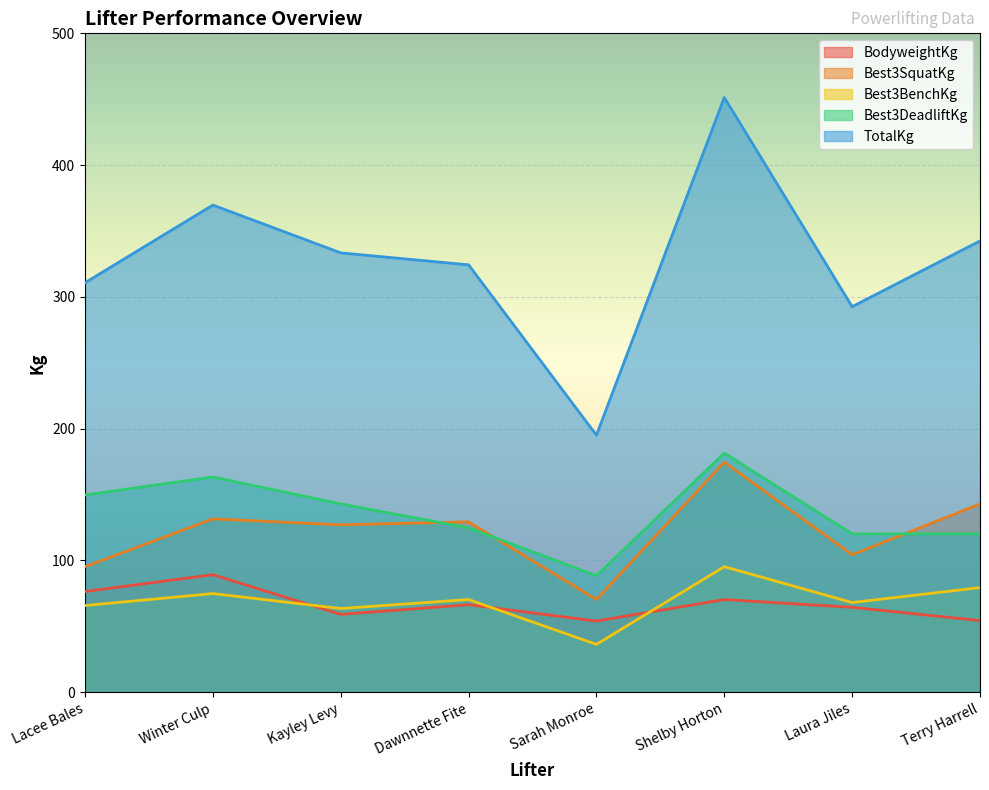

What is the sum of the TotalKg values at Laura Jiles and Shelby Horton?

743.9